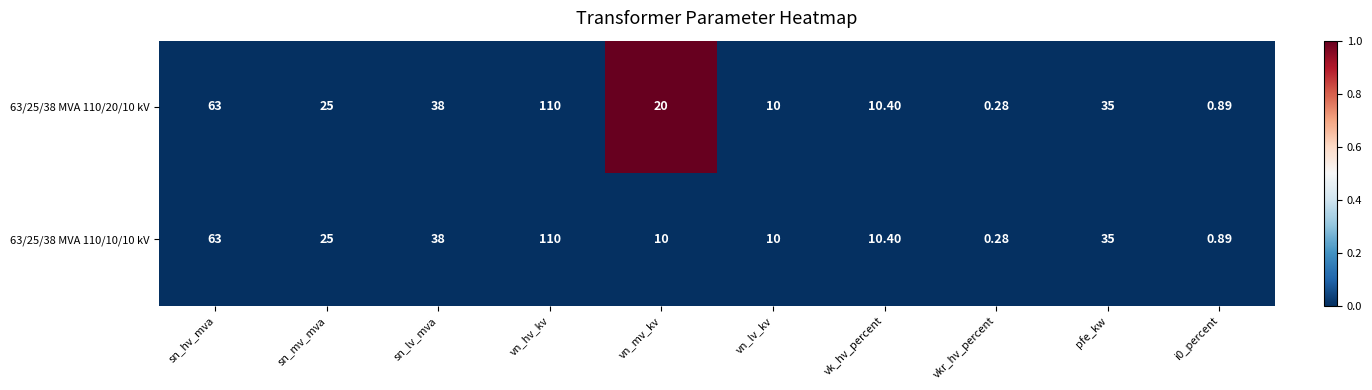

At which category is the sum across all series the highest?

vn_hv_kv